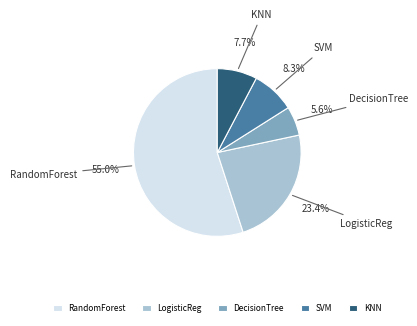

Which category accounts for the majority?

RandomForest